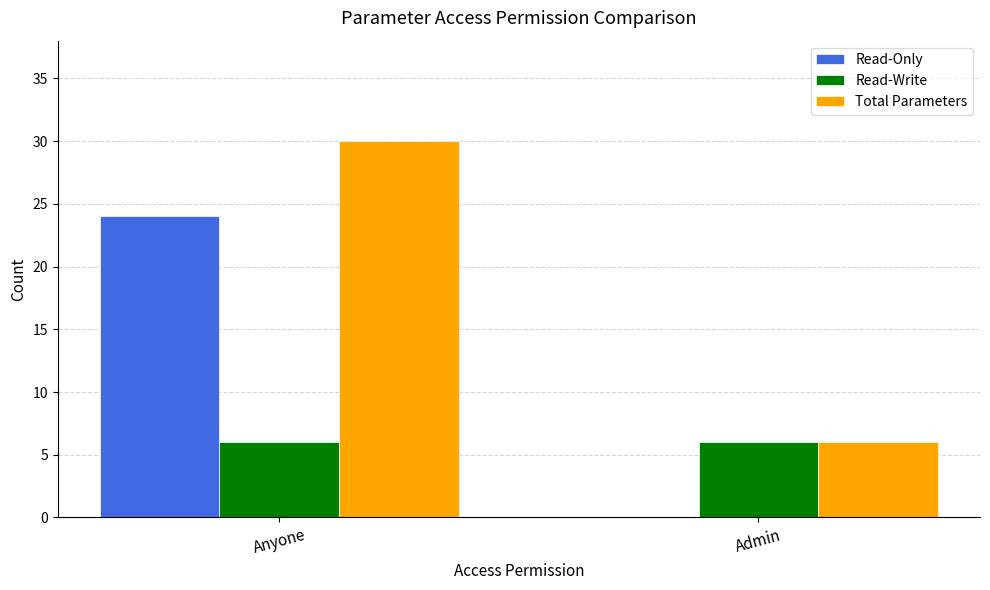

The value of Total Parameters at Anyone is 41. True or false?

False